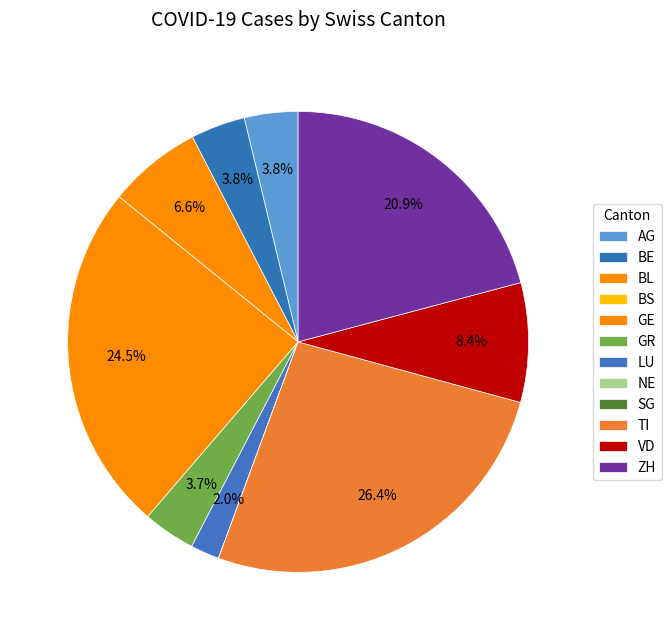

True or false: BL accounts for 1% of the total.

False